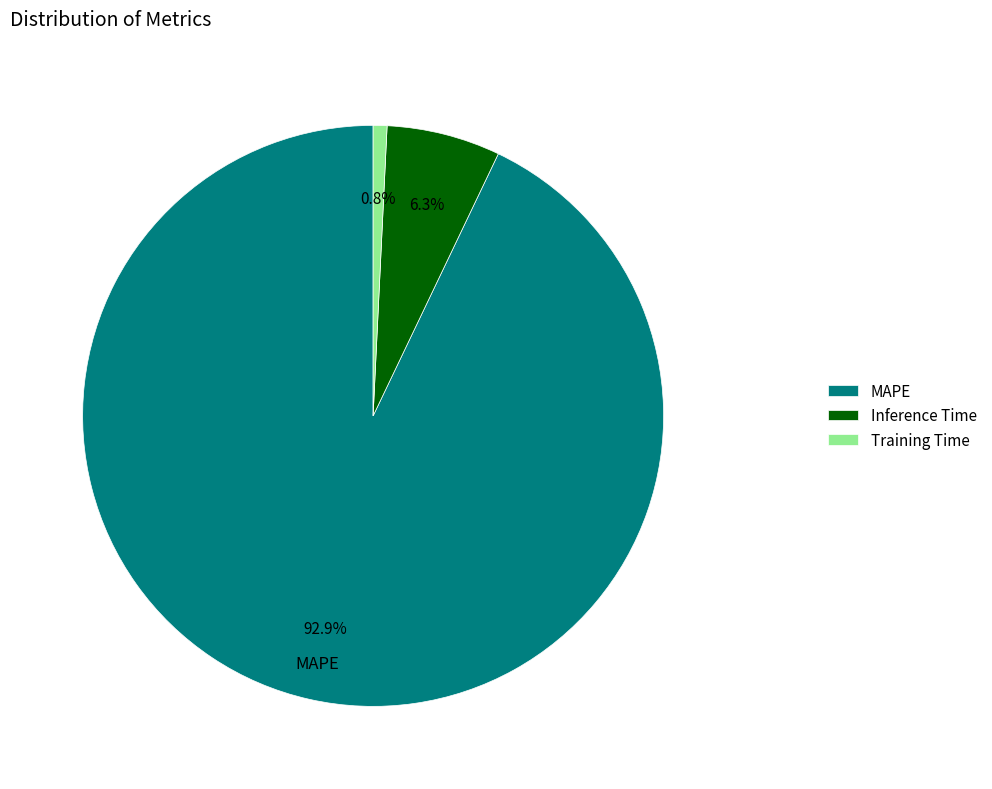

Is there a majority slice in this chart?

Yes